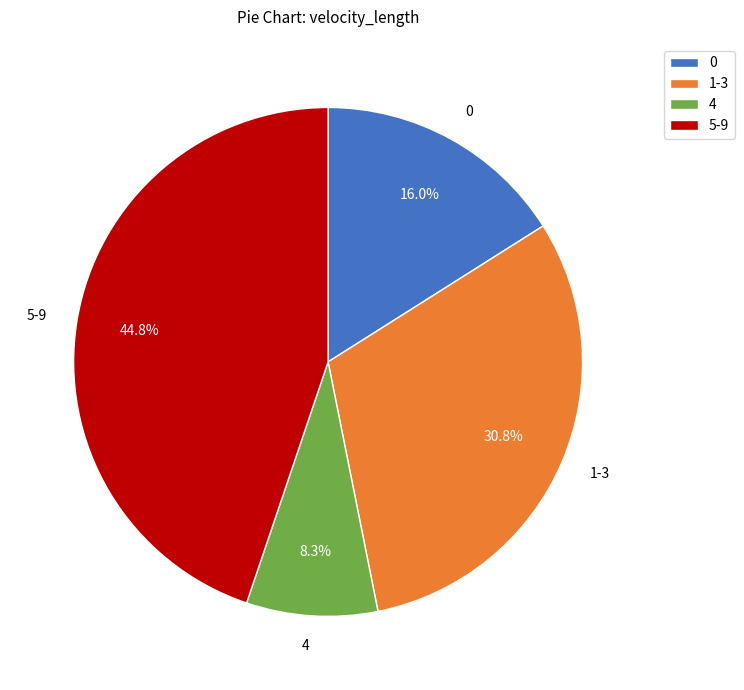

Count the number of slices in the pie.

4